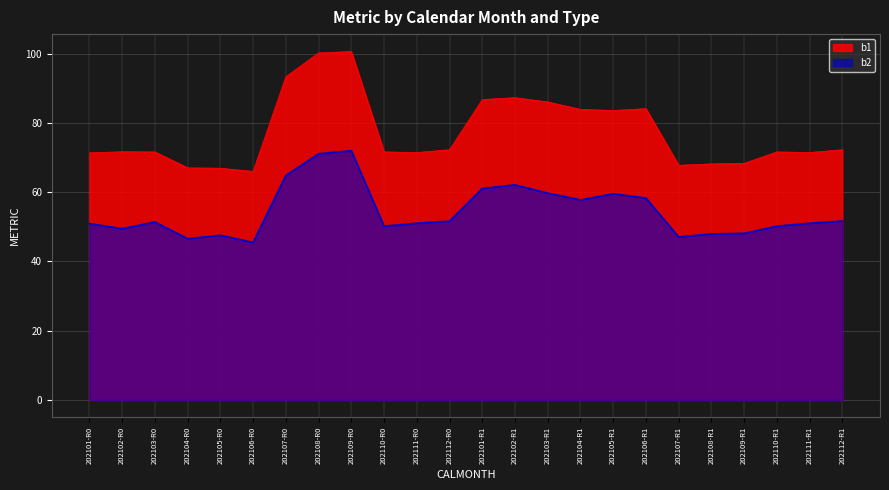

What is the maximum value shown in the chart?

100.6